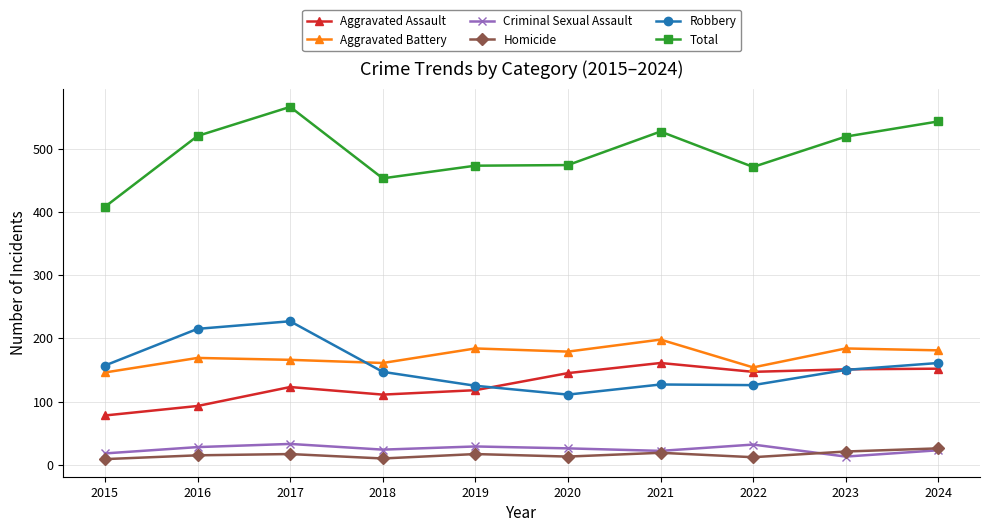

What are all the series names shown in the legend?

Aggravated Assault, Aggravated Battery, Criminal Sexual Assault, Homicide, Robbery, Total